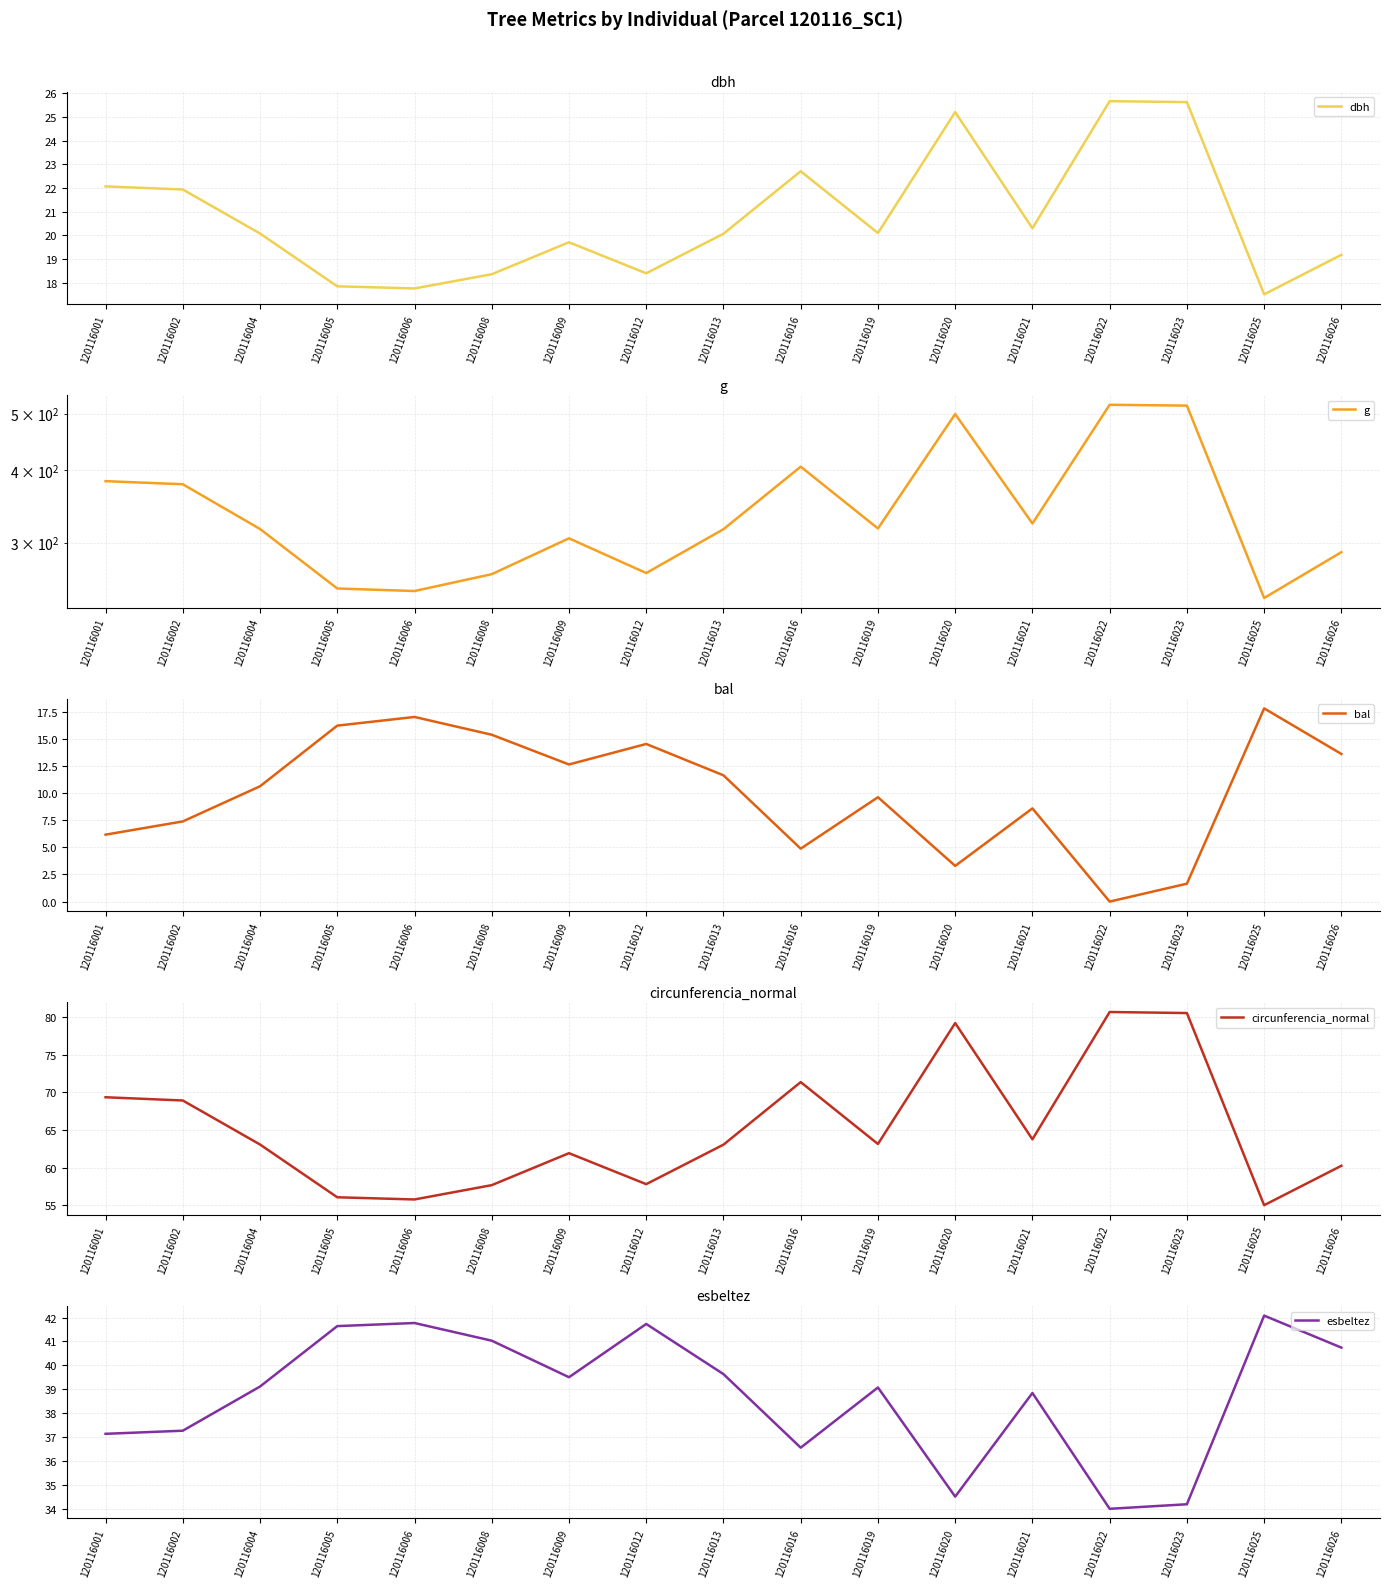

What is the lowest value of the g series?

240.9